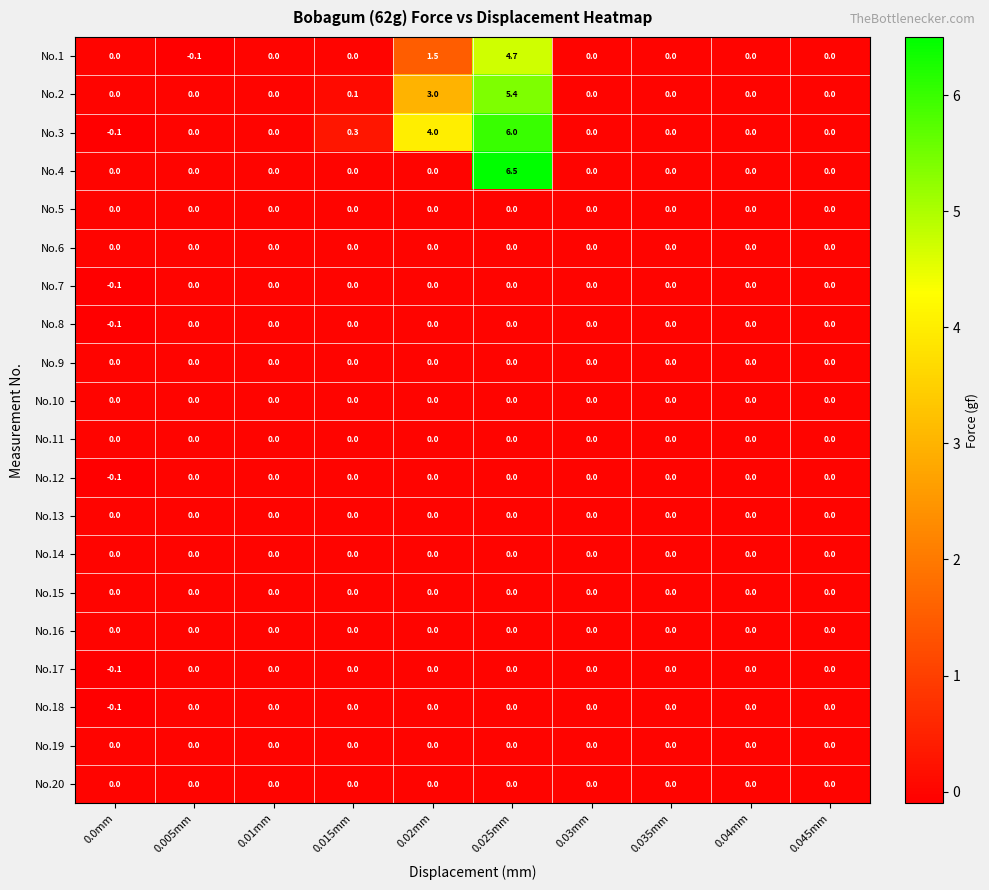

What is the total value across all series at 0.0mm?

-0.6